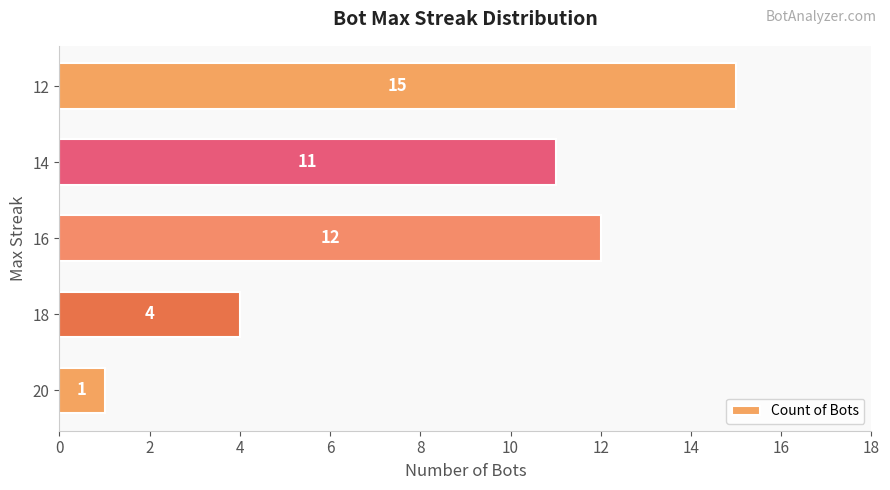

Reading bottom to top, what are all the values shown in this chart?

1	4	12	11	15